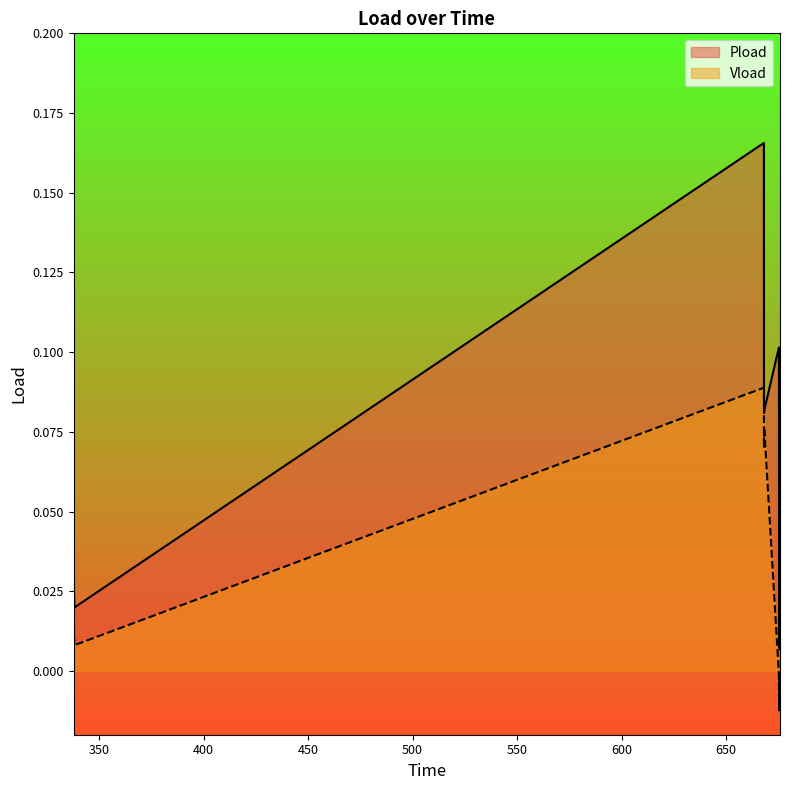

List the series in order of their peak value, highest first.

Pload, Vload